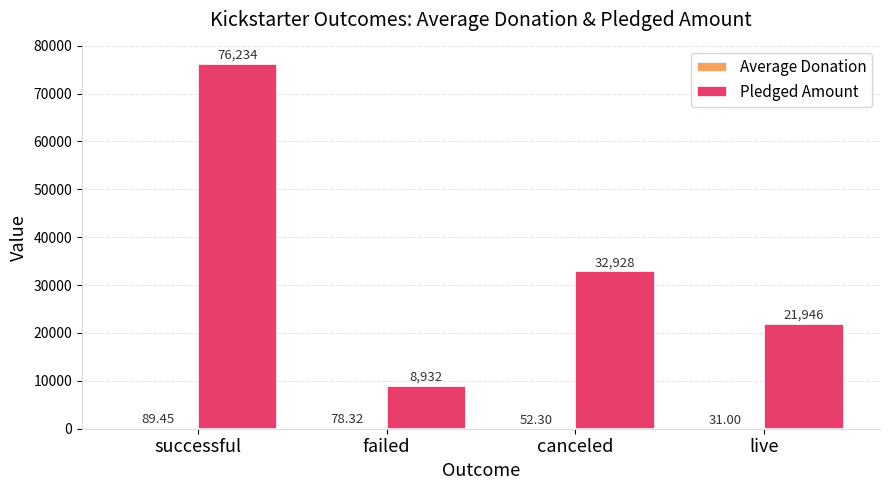

Which series changed the most between failed and live?

Pledged Amount